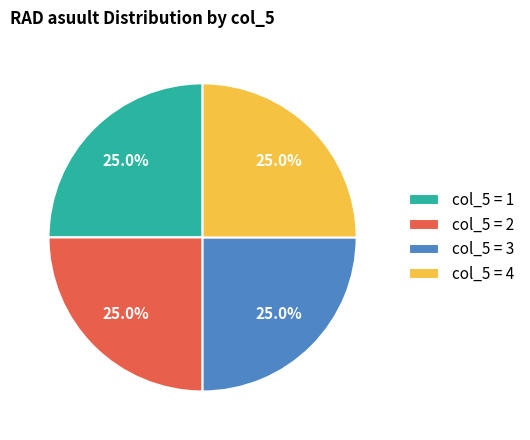

What is the total percentage of col_5 = 3 and col_5 = 2?

50.0%